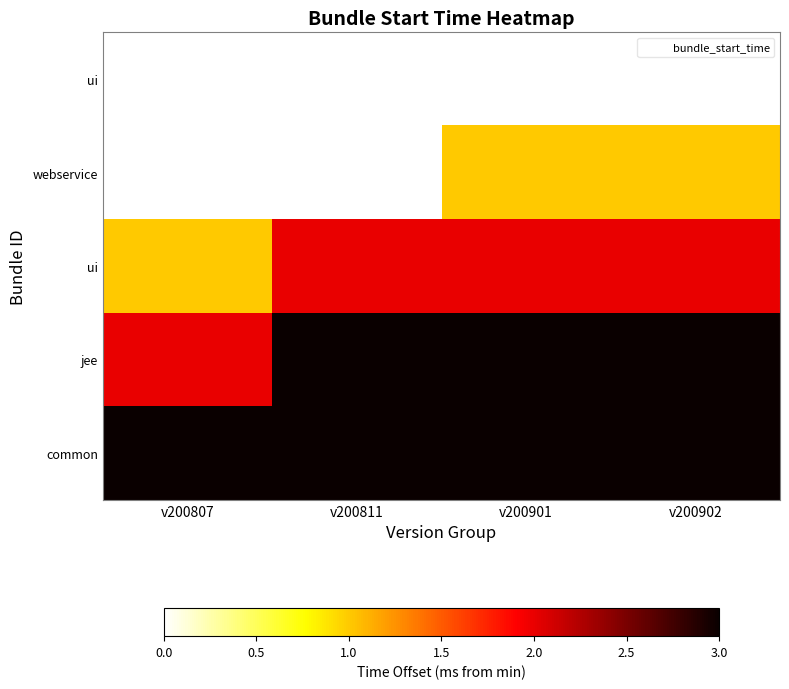

Which category has the highest value across all series?

v200811